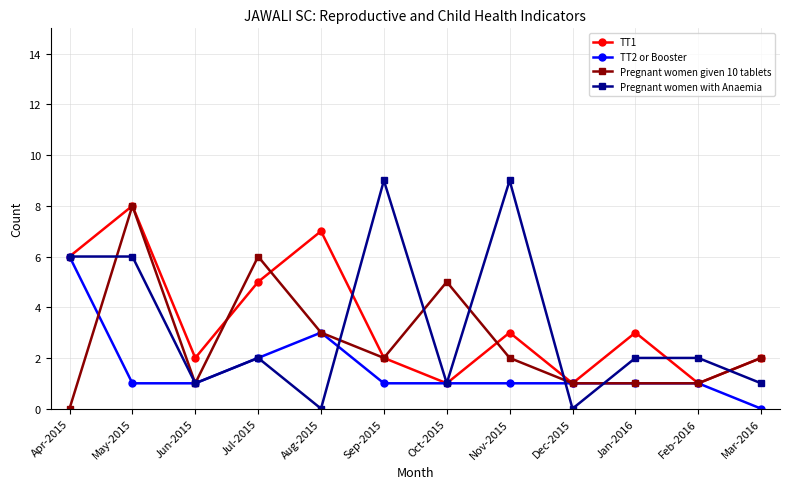

The value of Pregnant women with Anaemia at Jul-2015 is 3. True or false?

False